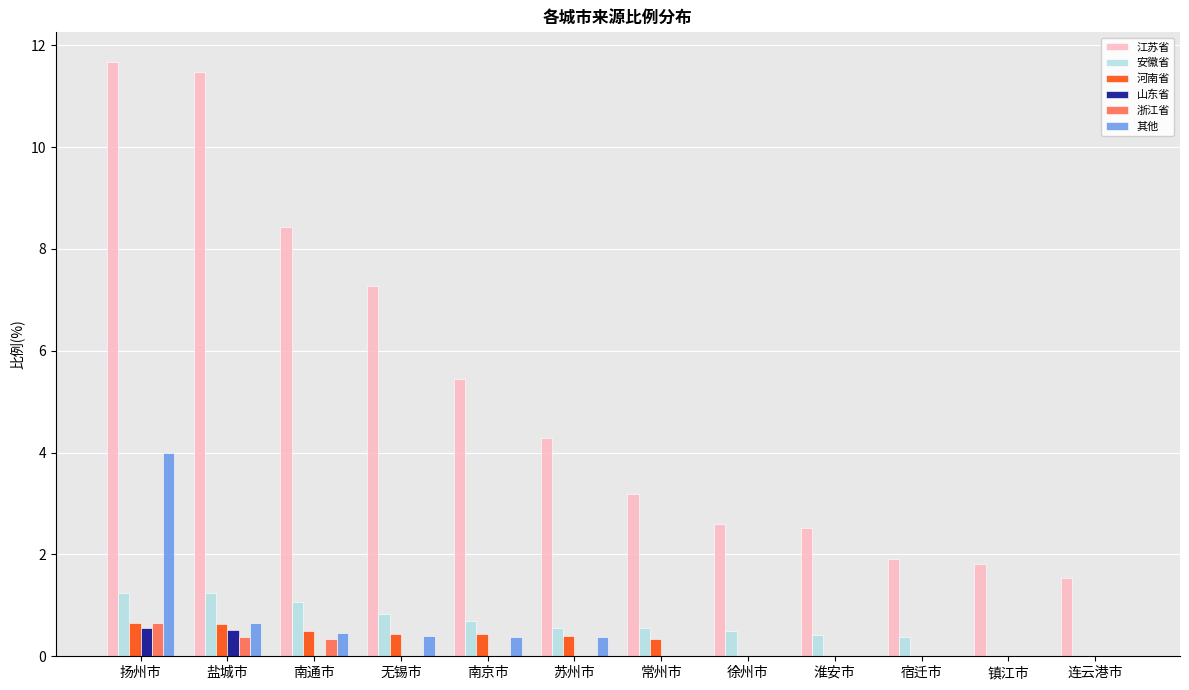

What is the sum of the 河南省 values at 南通市 and 盐城市?

1.1